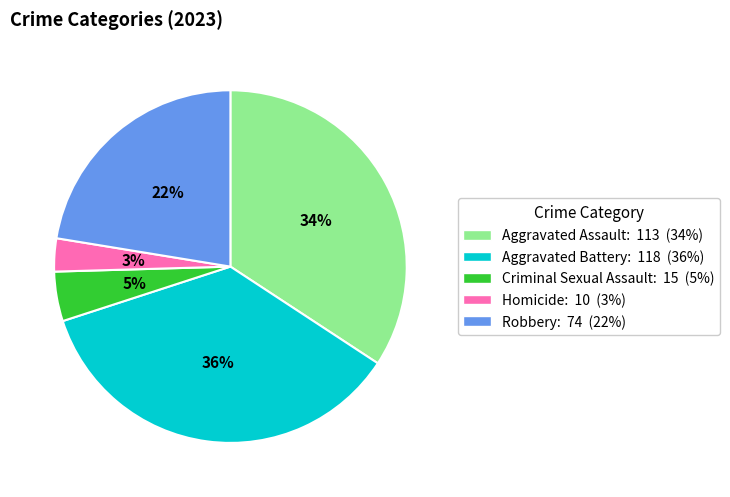

Is there a majority slice in this chart?

No